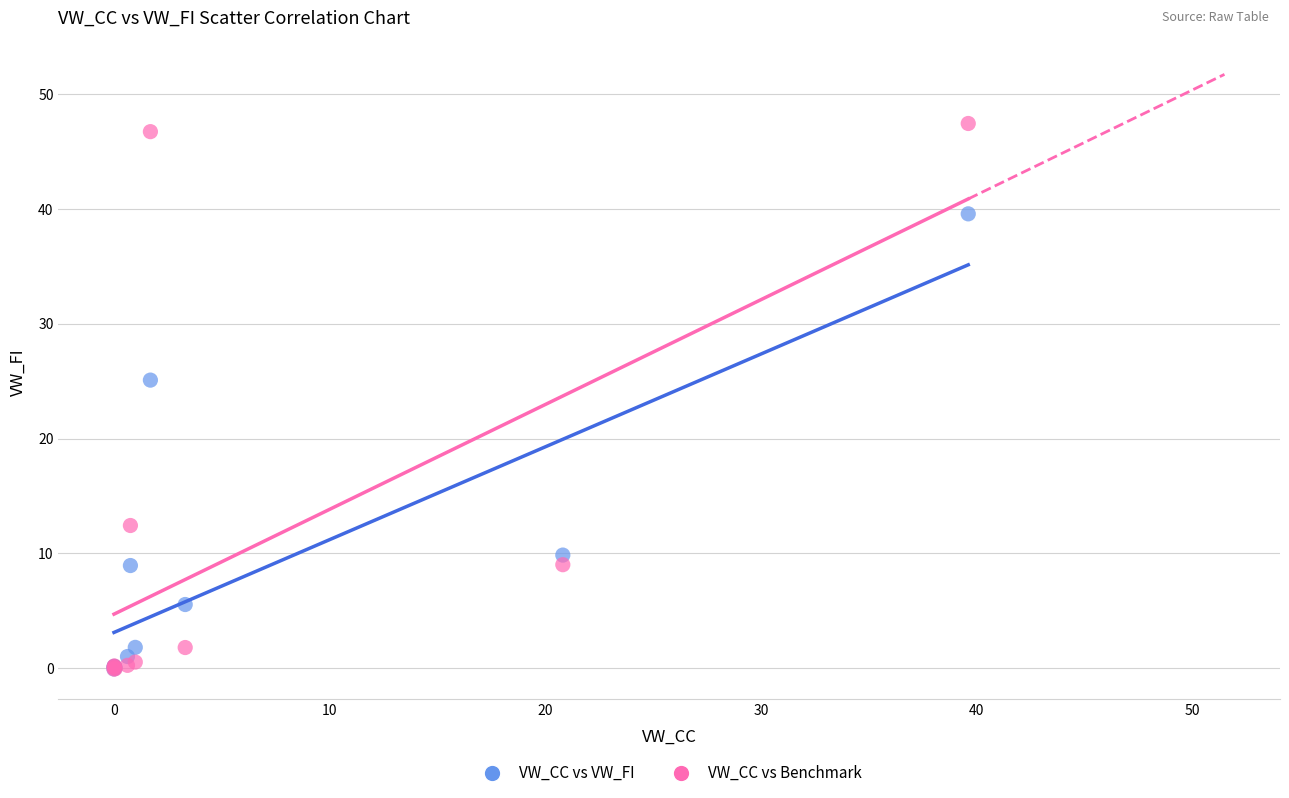

Across all series, what Y value is closest to 23?

25.1